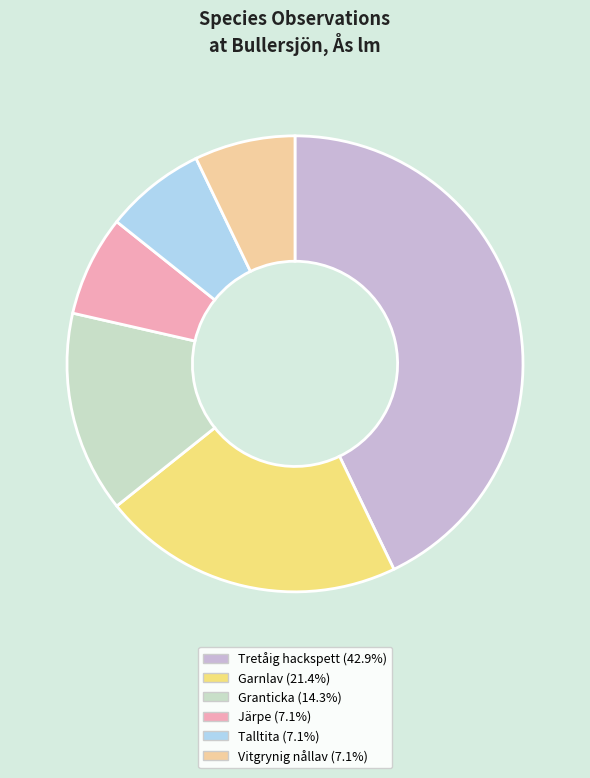

Is there any slice that represents more than half of the pie?

No